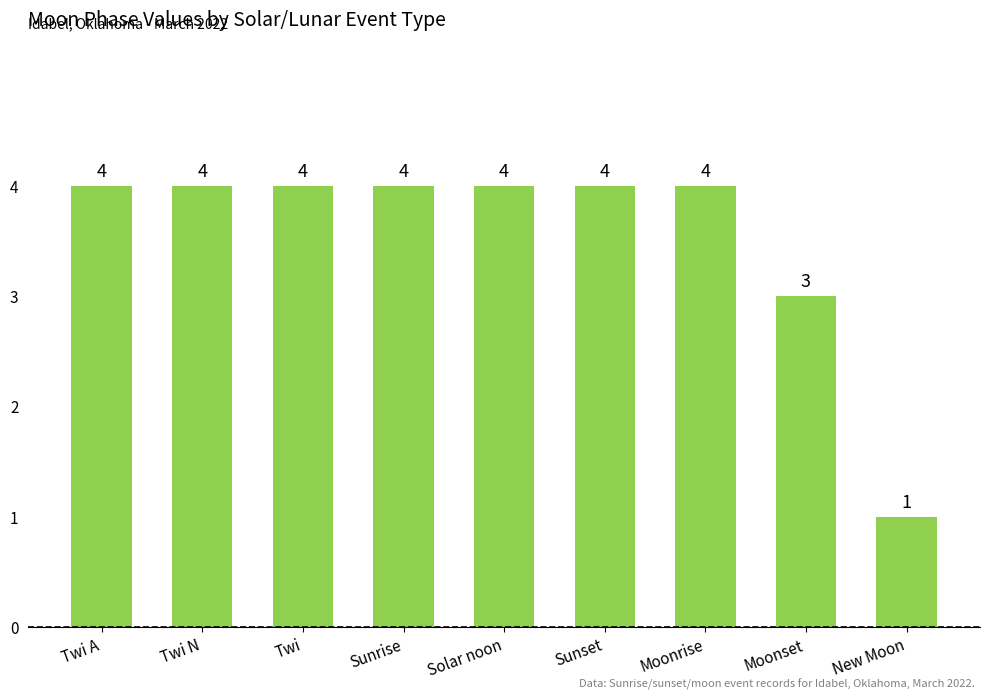

What is the smallest value displayed?

1